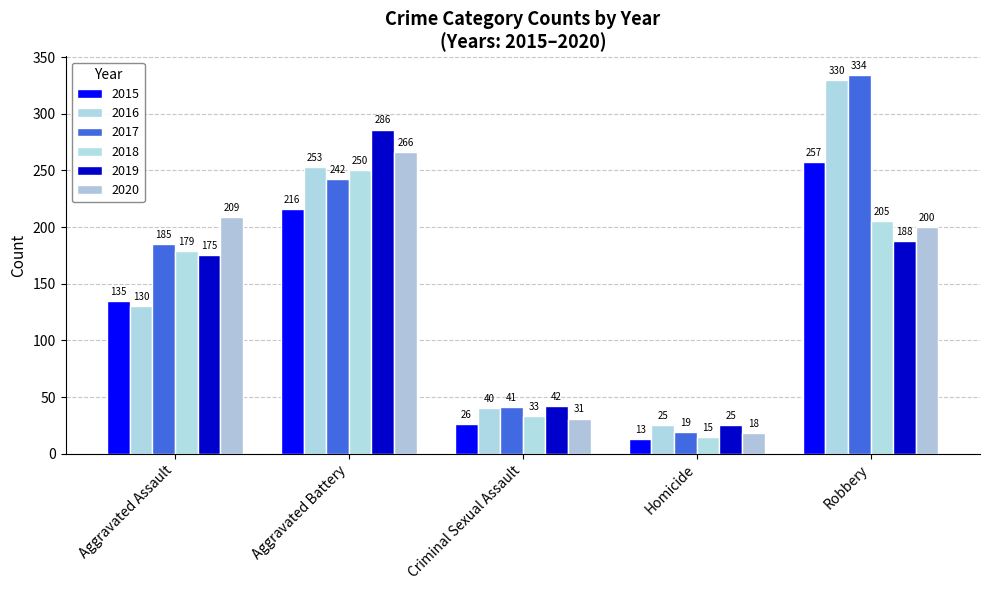

At which label does 2019 reach its minimum?

Homicide